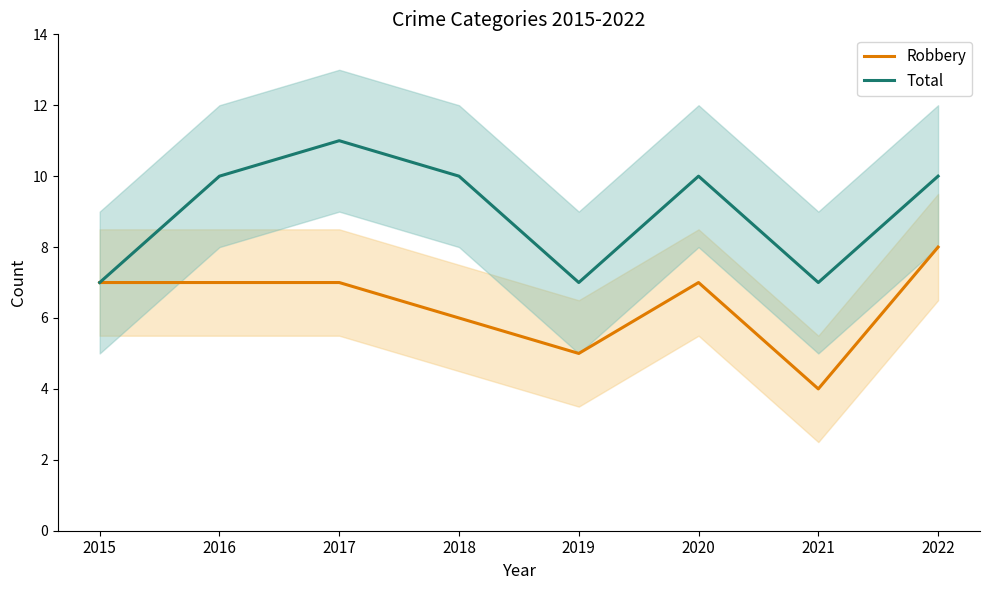

What is the average value of the Total series?

9